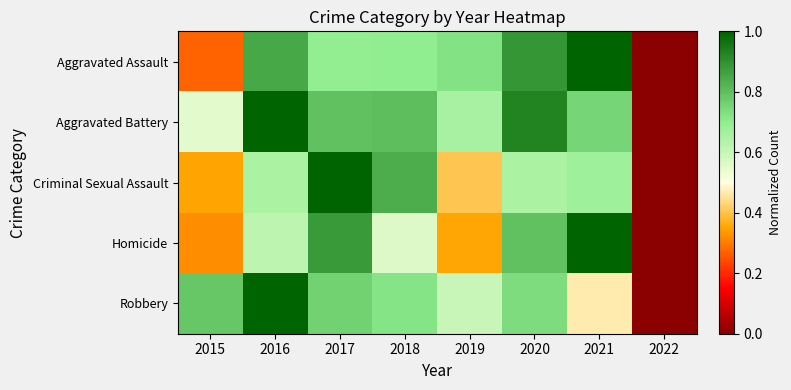

Which series has the widest spread of values?

Aggravated Assault